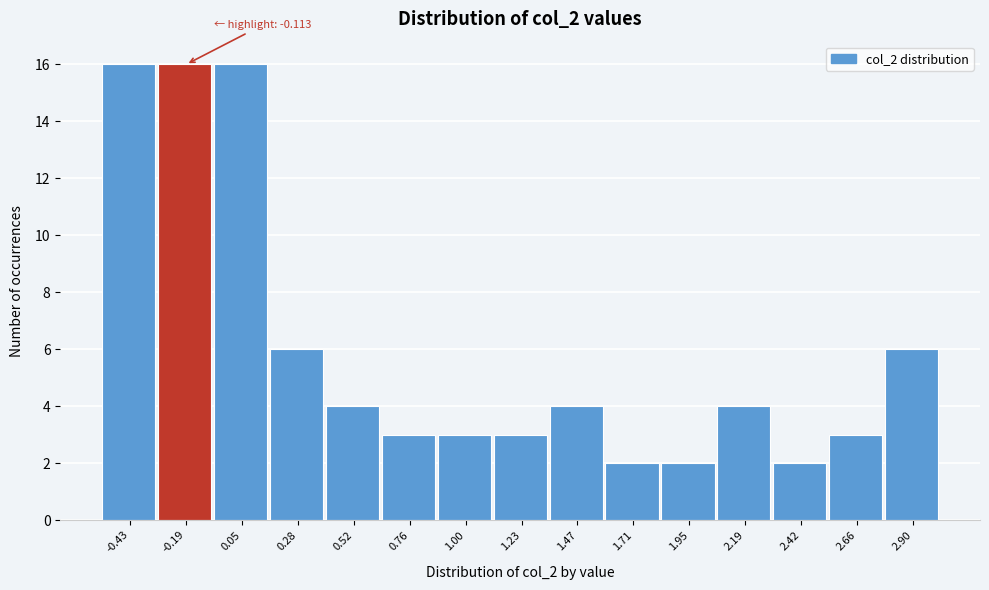

Reading left to right, transcribe all the data shown in this chart.

16	16	16	6	4	3	3	3	4	2	2	4	2	3	6